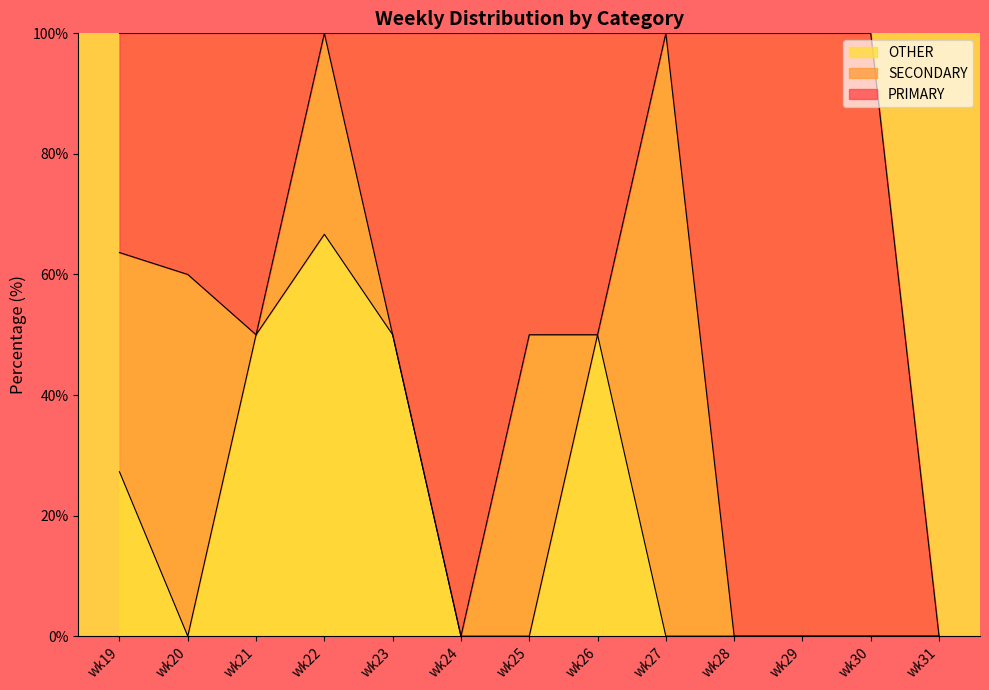

Which has a higher value, wk20 or wk24?

wk24